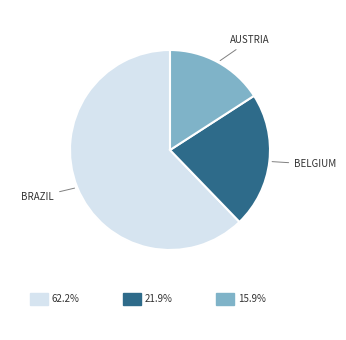

Does any single category account for the majority?

Yes